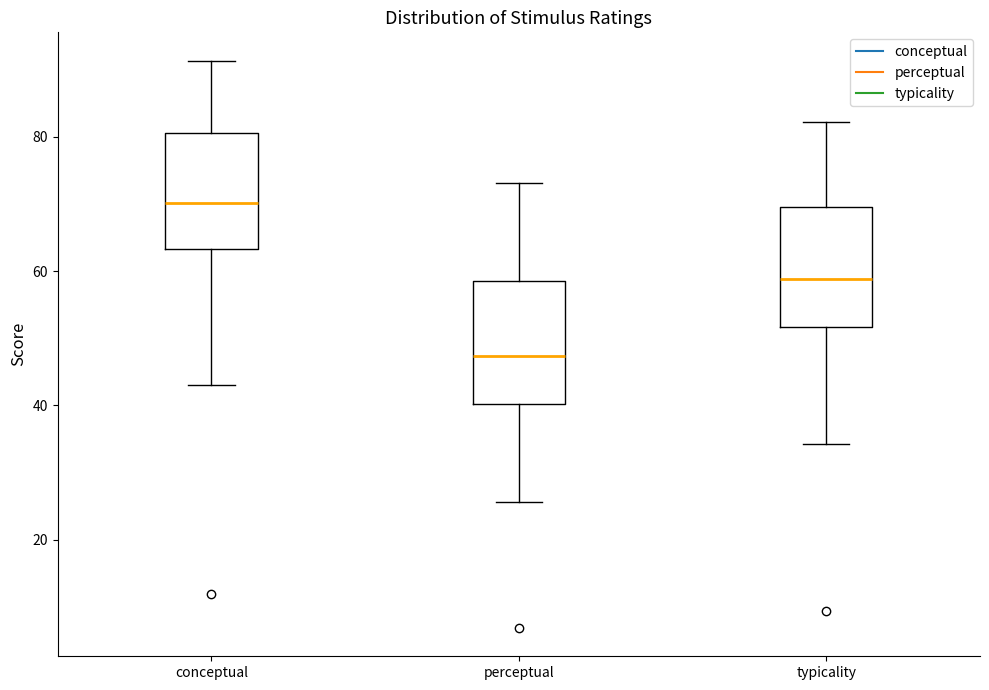

Which box's median line is the lowest?

perceptual